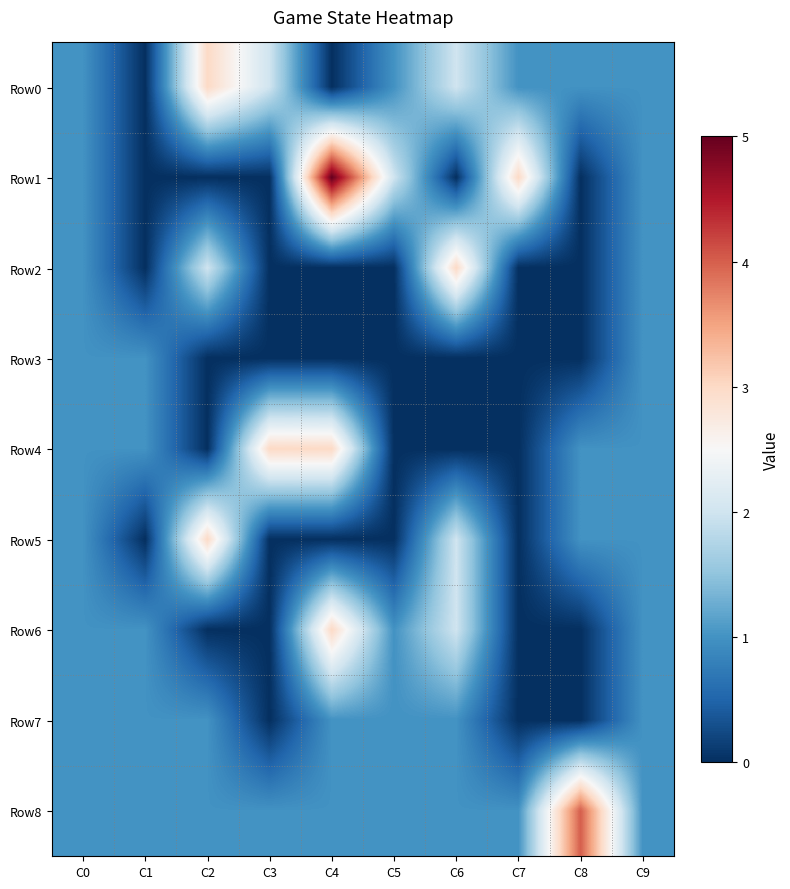

Reading left to right, list all the values displayed in this chart.

Row0: C0=1	C1=0	C2=3	C3=2	C4=0	C5=1	C6=2	C7=1	C8=1	C9=1
Row1: C0=1	C1=0	C2=0	C3=0	C4=5	C5=2	C6=0	C7=3	C8=0	C9=1
Row2: C0=1	C1=0	C2=2	C3=0	C4=0	C5=0	C6=3	C7=0	C8=0	C9=1
Row3: C0=1	C1=1	C2=0	C3=0	C4=0	C5=0	C6=0	C7=0	C8=0	C9=1
Row4: C0=1	C1=1	C2=0	C3=3	C4=3	C5=0	C6=0	C7=0	C8=1	C9=1
Row5: C0=1	C1=0	C2=3	C3=0	C4=0	C5=0	C6=2	C7=0	C8=1	C9=1
Row6: C0=1	C1=1	C2=0	C3=0	C4=3	C5=1	C6=2	C7=0	C8=0	C9=1
Row7: C0=1	C1=1	C2=1	C3=0	C4=1	C5=1	C6=1	C7=0	C8=0	C9=1
Row8: C0=1	C1=1	C2=1	C3=1	C4=1	C5=1	C6=1	C7=1	C8=4	C9=1